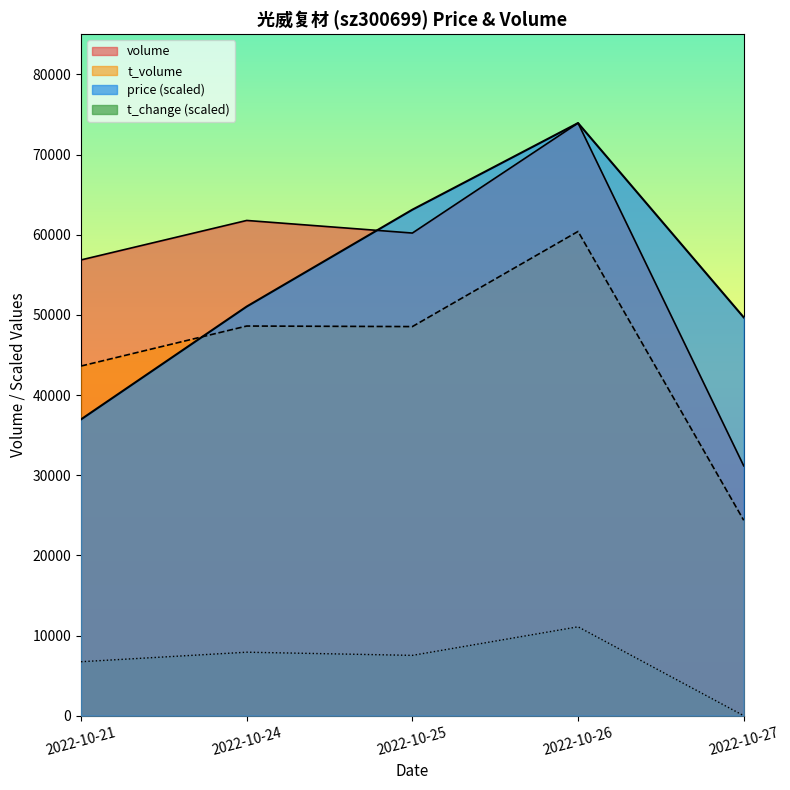

Which series has the largest total across all categories?

volume